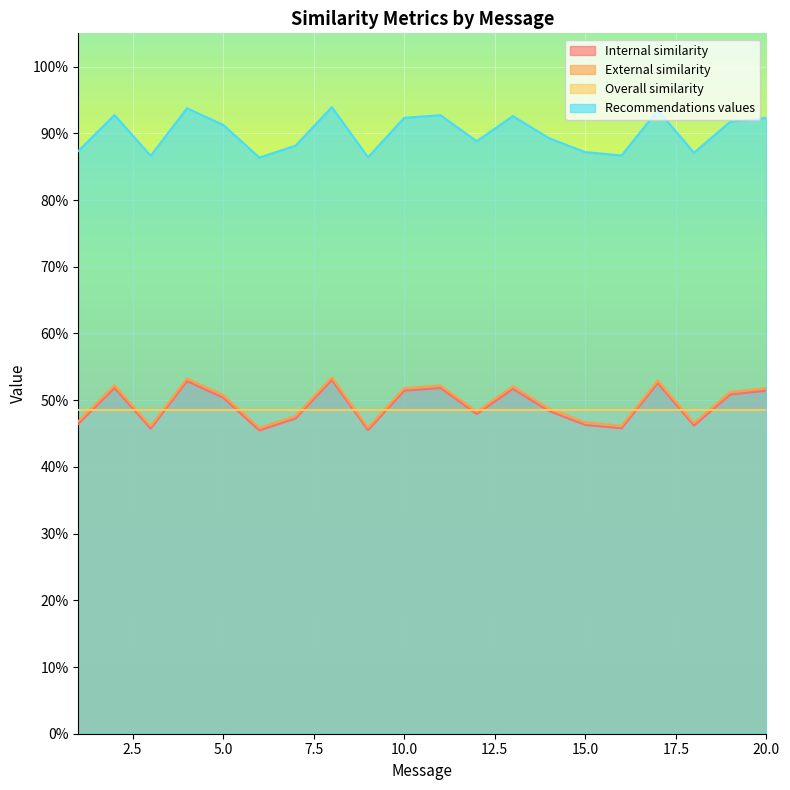

Reading left to right, list all the values displayed in this chart.

Internal similarity: 1=0.5	2=0.5	3=0.5	4=0.5	5=0.5	6=0.5	7=0.5	8=0.5	9=0.5	10=0.5	11=0.5	12=0.5	13=0.5	14=0.5	15=0.5	16=0.5	17=0.5	18=0.5	19=0.5	20=0.5
External similarity: 1=0.5	2=0.5	3=0.5	4=0.5	5=0.5	6=0.5	7=0.5	8=0.5	9=0.5	10=0.5	11=0.5	12=0.5	13=0.5	14=0.5	15=0.5	16=0.5	17=0.5	18=0.5	19=0.5	20=0.5
Recommendations values: 1=0.9	2=0.9	3=0.9	4=0.9	5=0.9	6=0.9	7=0.9	8=0.9	9=0.9	10=0.9	11=0.9	12=0.9	13=0.9	14=0.9	15=0.9	16=0.9	17=0.9	18=0.9	19=0.9	20=0.9